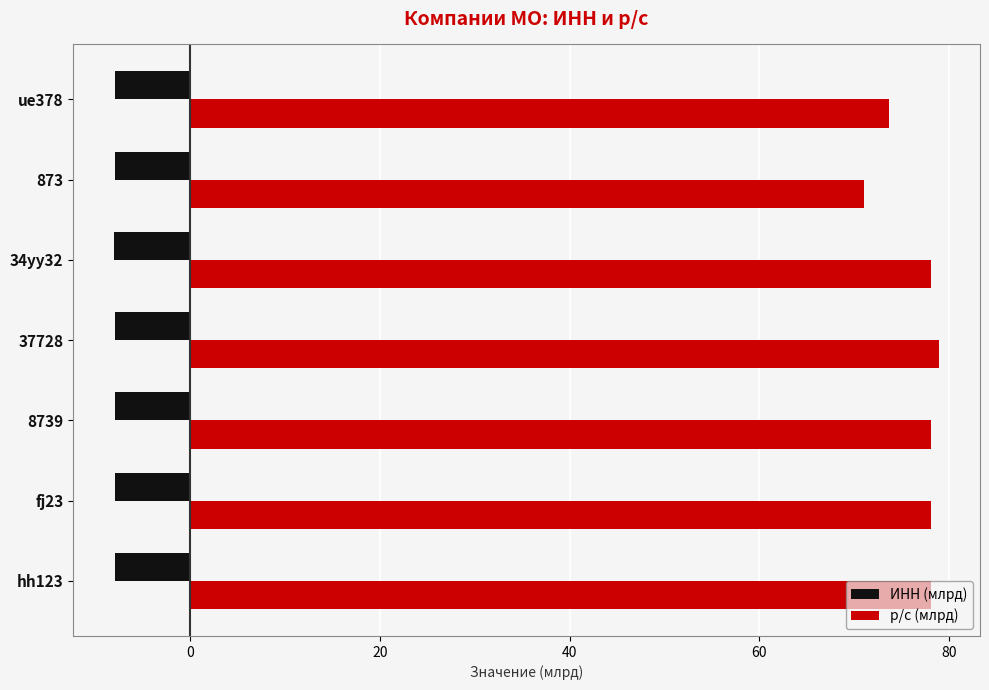

What is the difference between the highest and lowest values at 8739?

86.0